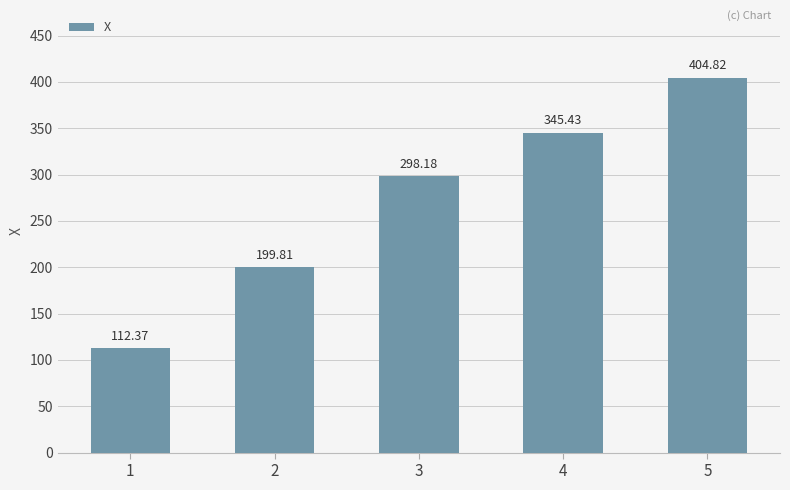

Between 1 and 2, which is larger?

2